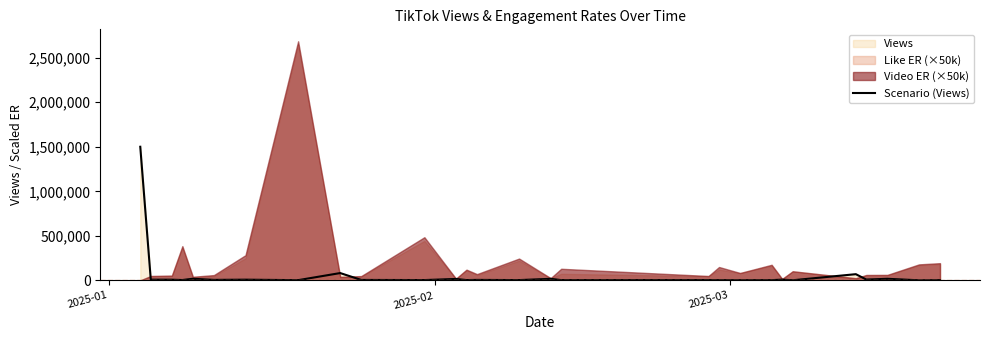

What is the maximum value for Scenario (Views)?

1500000